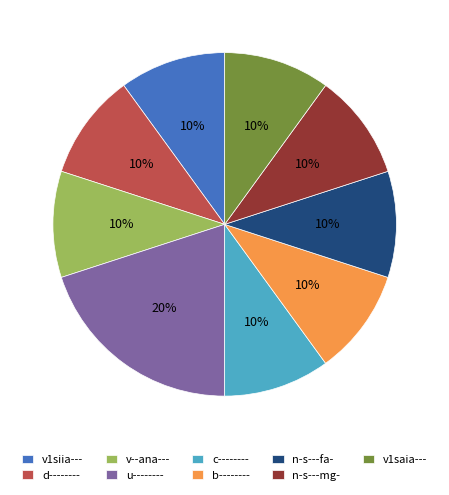

To the nearest percent, what is the combined percentage of v1siia--- and u--------?

30%